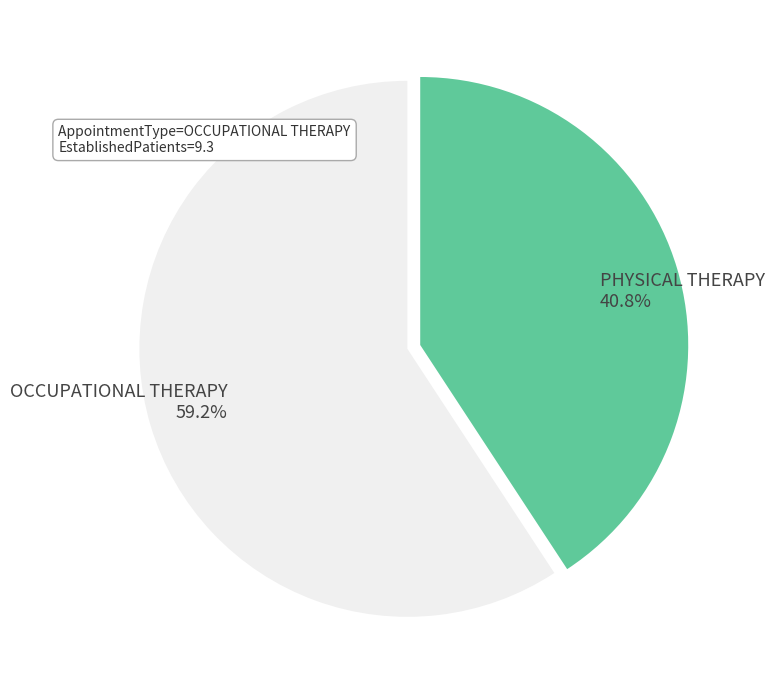

Which category has the smallest portion of the pie?

PHYSICAL THERAPY